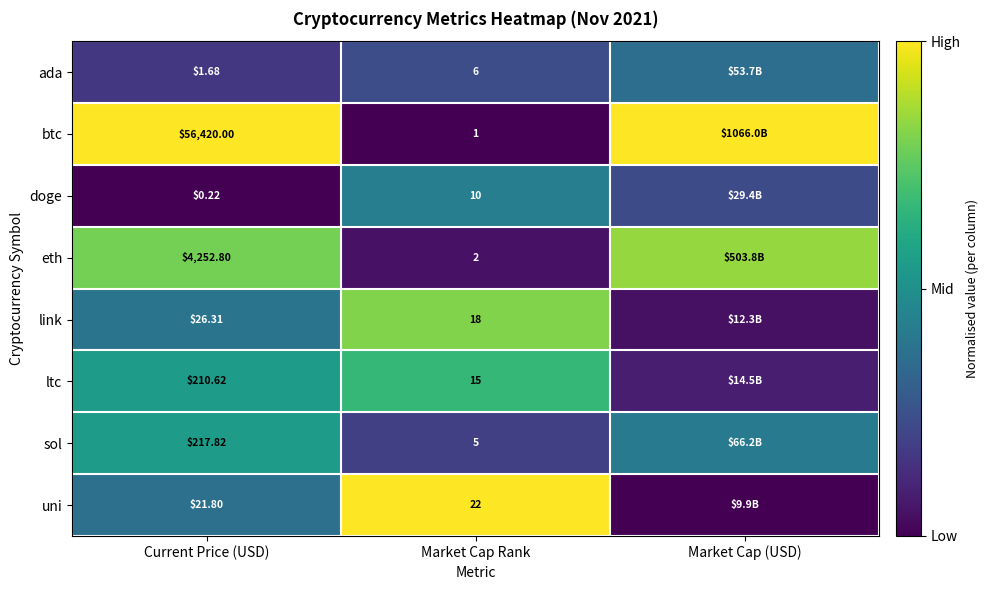

Which series changed the most between Current Price (USD) and Market Cap Rank?

btc